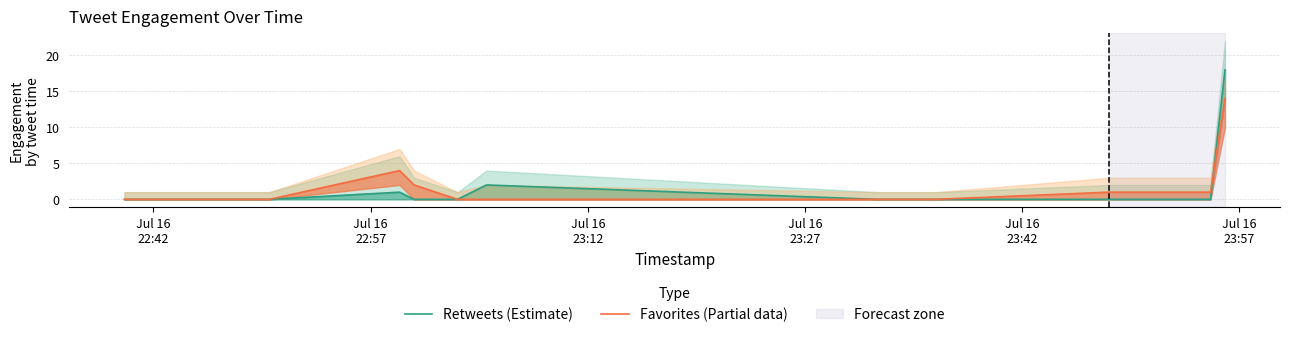

Which series has the widest spread of values?

Retweets (Estimate)